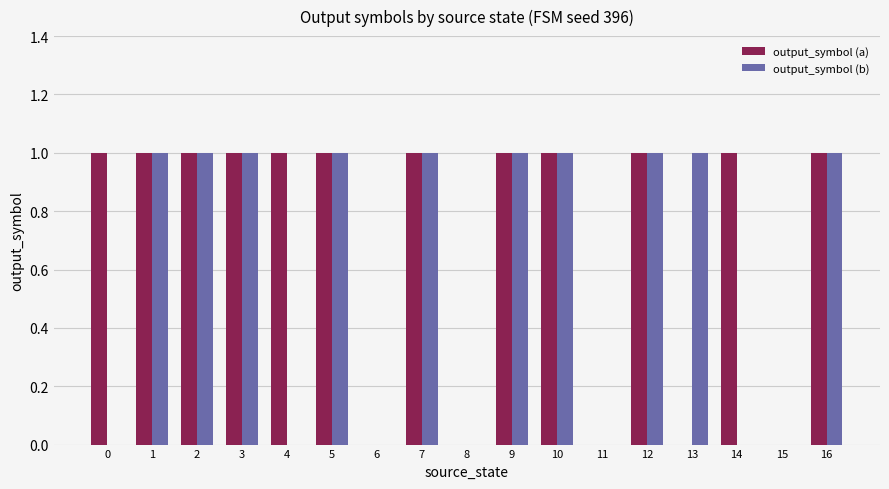

Is the value of output_symbol (a) at 16 greater than the value of output_symbol (b) at 0?

Yes